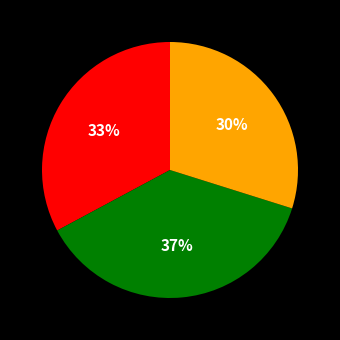

Count the number of slices in the pie.

3